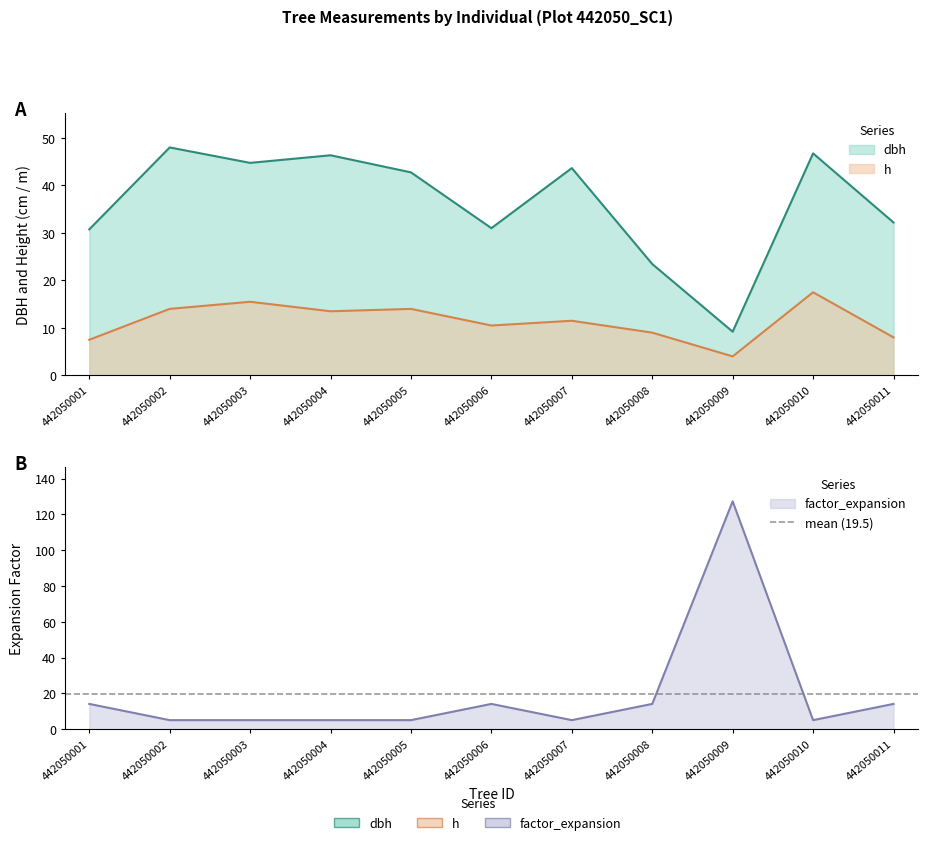

Which series has the largest range (max minus min)?

factor_expansion